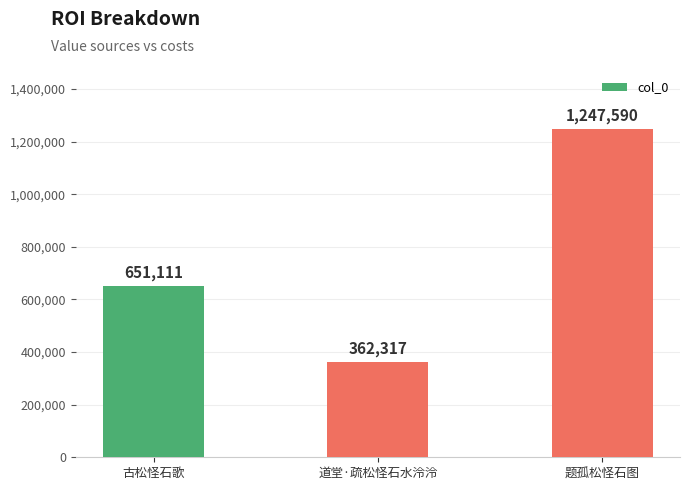

Rank the categories by value from highest to lowest.

题孤松怪石图, 古松怪石歌, 道堂·疏松怪石水泠泠